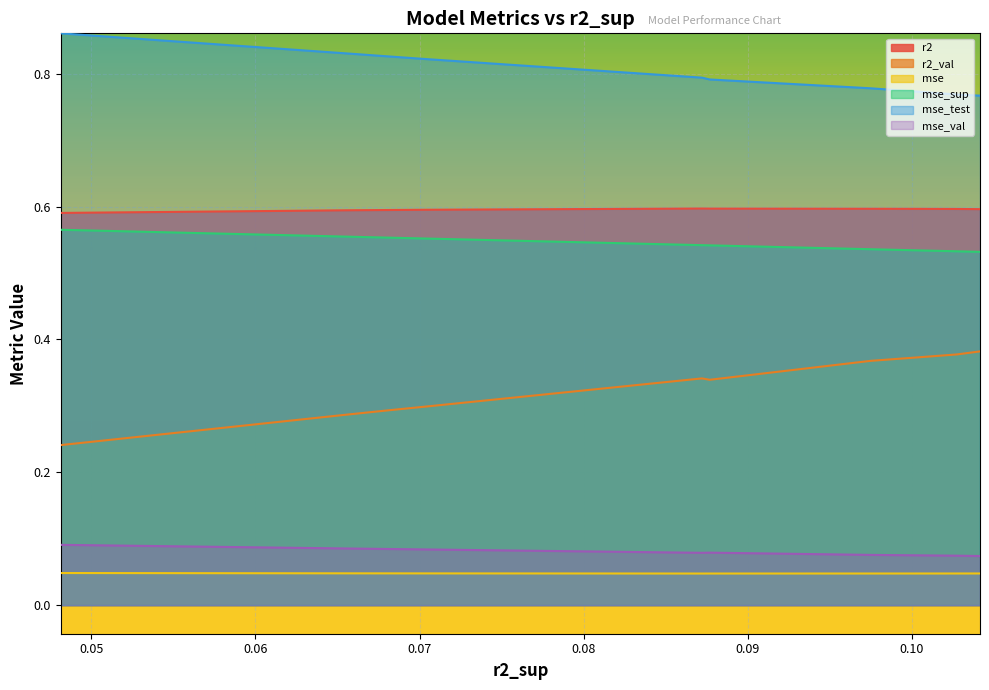

Which series has the largest total across all categories?

mse_test